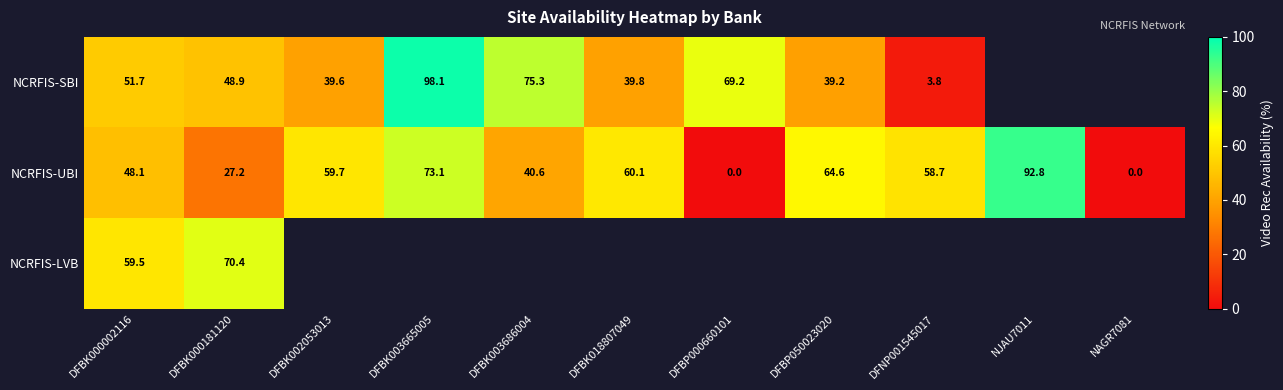

What is the spread (max minus min) of values at DFBK002053013?

20.1